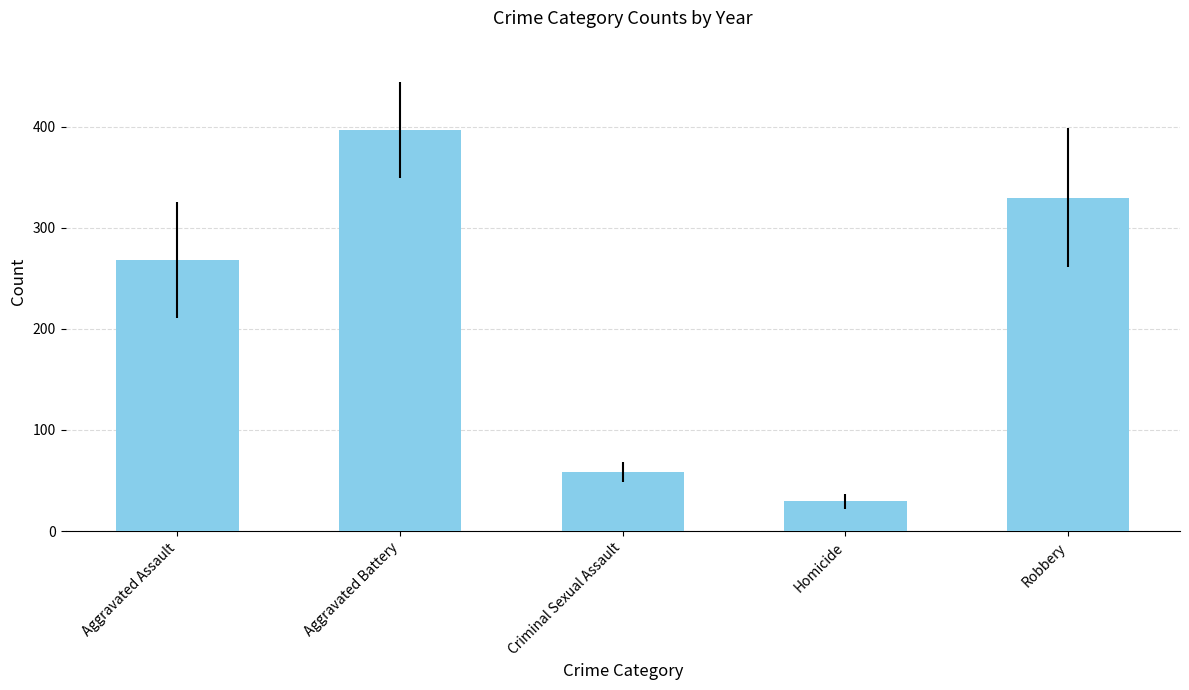

What is the change in value from Aggravated Assault to Aggravated Battery?

+128.6